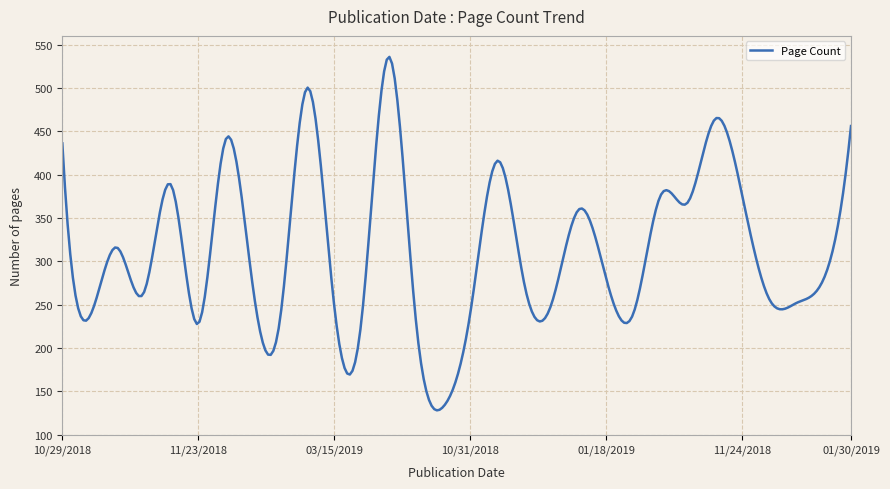

What is the maximum value shown in the chart?

535.8